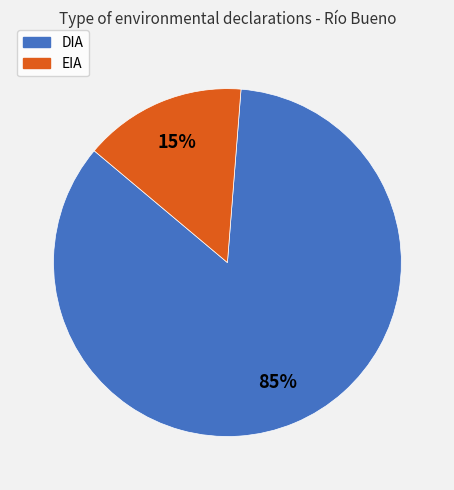

Rank the categories by value from lowest to highest.

EIA, DIA